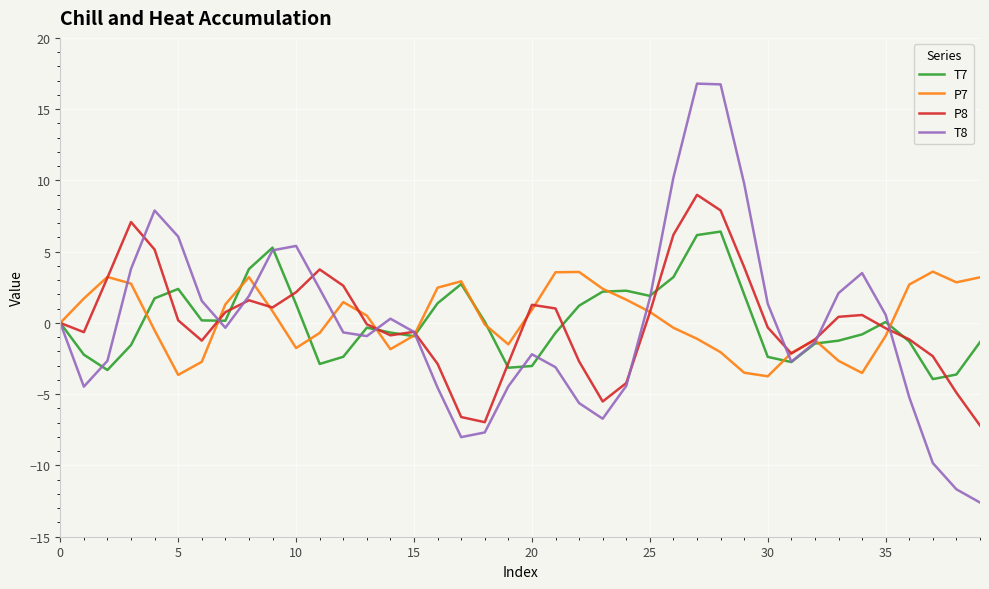

Which series has the widest spread of values?

T8